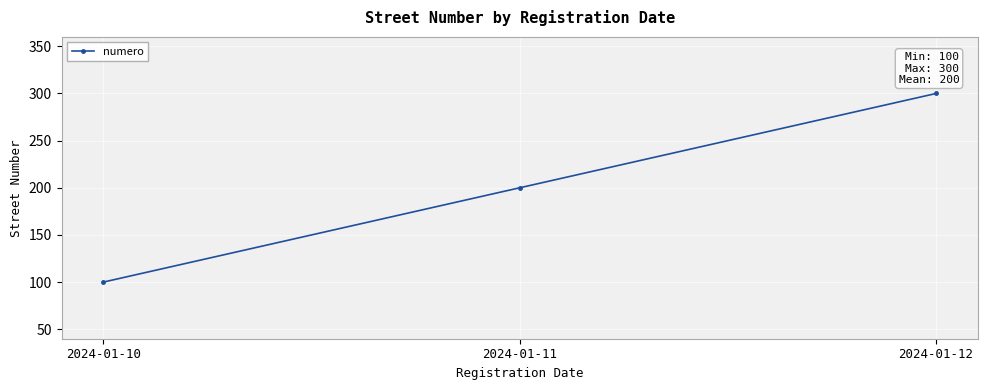

What is the sum of the values at 2024-01-10 and 2024-01-11?

300